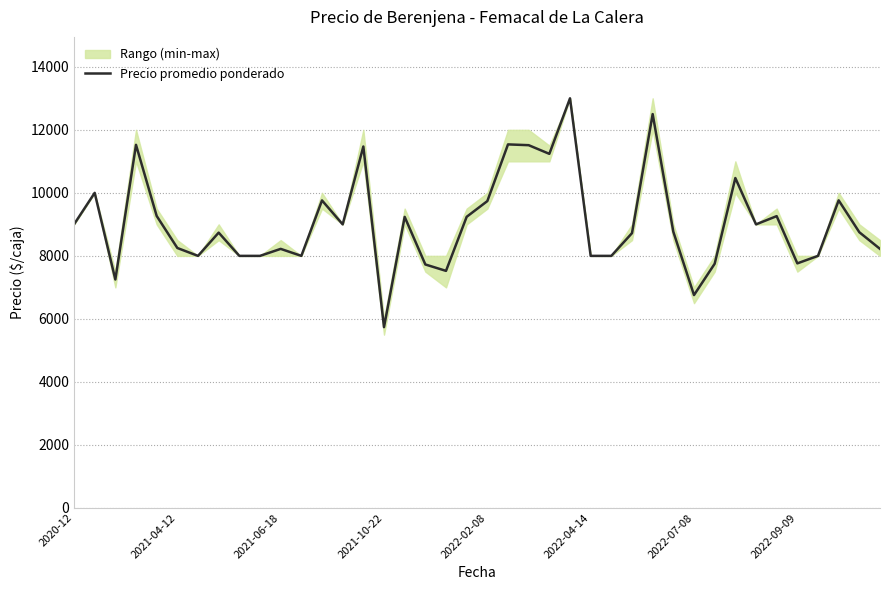

What is the sum of the values at 35 and 12?

17522